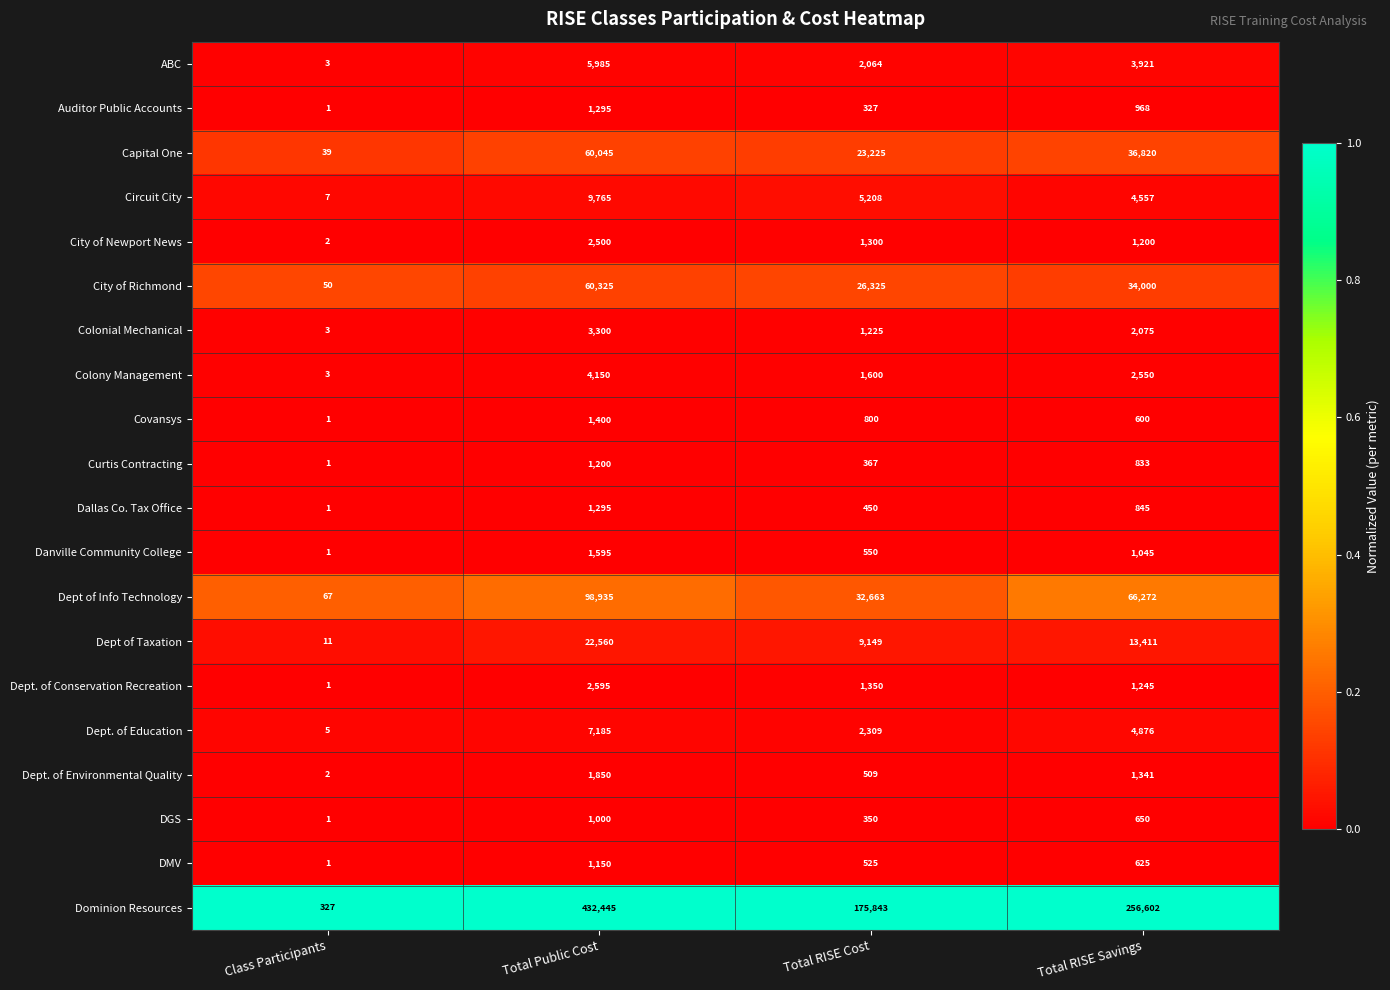

Rank the categories by Dept of Taxation value from lowest to highest.

Class Participants, Total RISE Cost, Total RISE Savings, Total Public Cost